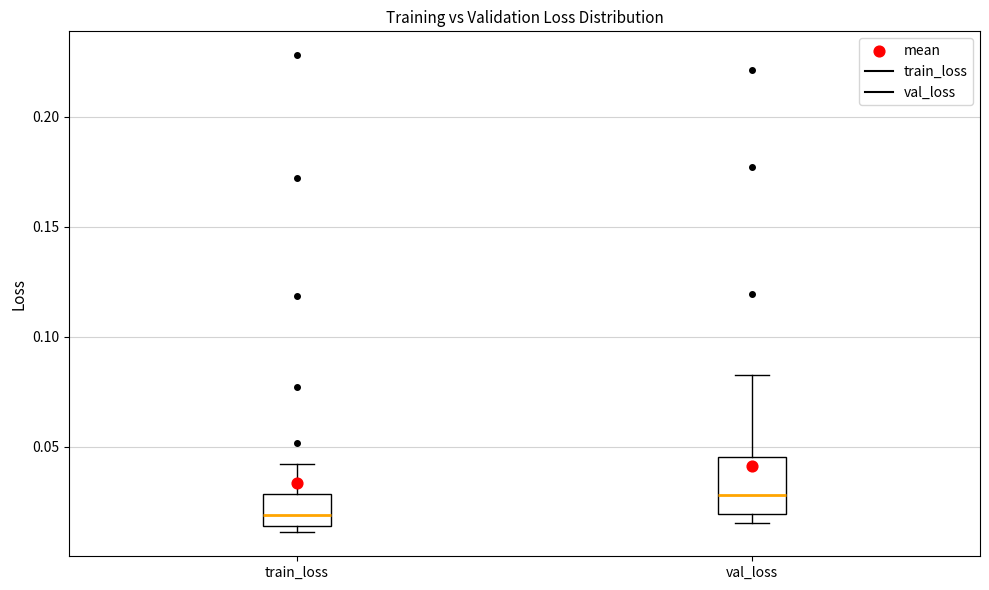

Which box has the highest median line?

val_loss